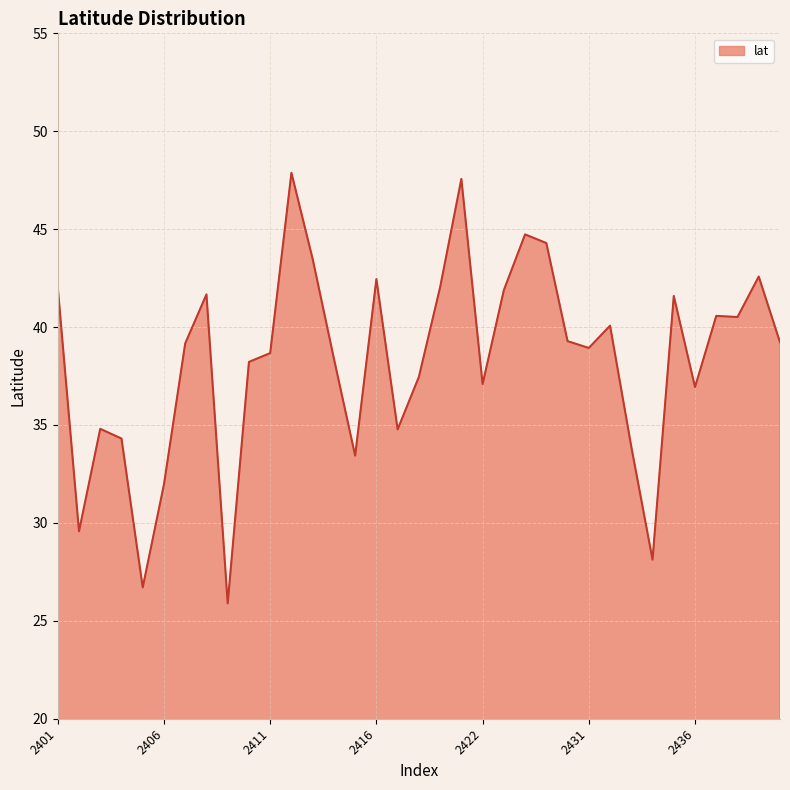

What is the difference between the maximum and minimum values?

22.0